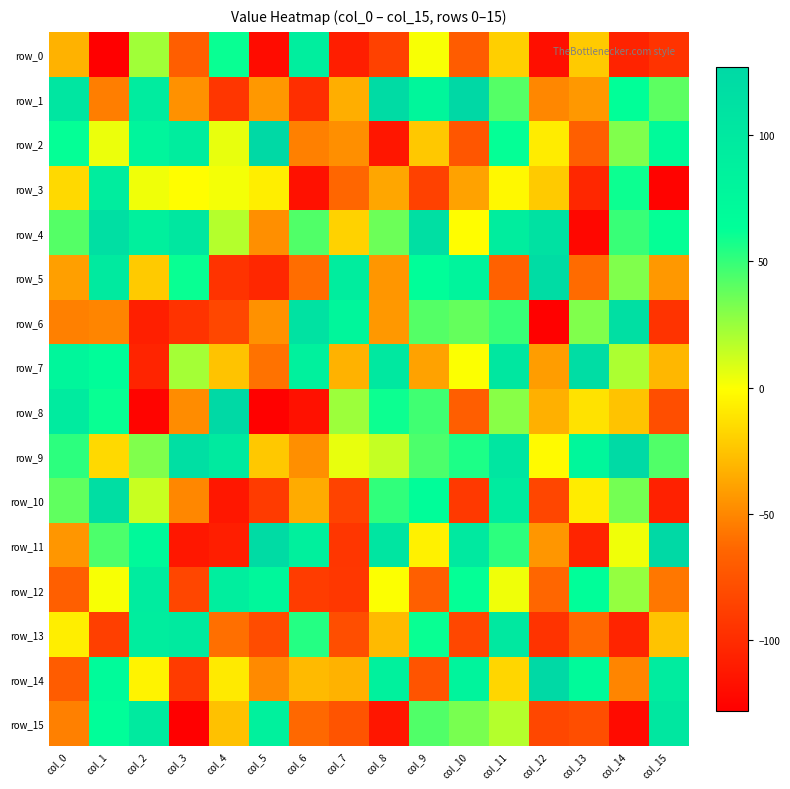

Reading left to right, list all the values displayed in this chart.

row_0: col_0=-32	col_1=-128	col_2=23	col_3=-69	col_4=61	col_5=-120	col_6=91	col_7=-109	col_8=-87	col_9=1	col_10=-70	col_11=-20	col_12=-118	col_13=-22	col_14=-106	col_15=-96
row_1: col_0=104	col_1=-54	col_2=94	col_3=-46	col_4=-94	col_5=-43	col_6=-99	col_7=-34	col_8=122	col_9=78	col_10=127	col_11=42	col_12=-50	col_13=-43	col_14=63	col_15=40
row_2: col_0=62	col_1=4	col_2=79	col_3=93	col_4=5	col_5=125	col_6=-53	col_7=-47	col_8=-114	col_9=-23	col_10=-74	col_11=62	col_12=-8	col_13=-68	col_14=31	col_15=71
row_3: col_0=-16	col_1=92	col_2=3	col_3=-1	col_4=2	col_5=-7	col_6=-117	col_7=-64	col_8=-37	col_9=-87	col_10=-39	col_11=-3	col_12=-22	col_13=-103	col_14=60	col_15=-126
row_4: col_0=42	col_1=116	col_2=88	col_3=102	col_4=18	col_5=-47	col_6=43	col_7=-19	col_8=36	col_9=116	col_10=-1	col_11=92	col_12=113	col_13=-123	col_14=49	col_15=62
row_5: col_0=-40	col_1=98	col_2=-22	col_3=61	col_4=-96	col_5=-103	col_6=-61	col_7=93	col_8=-44	col_9=64	col_10=80	col_11=-67	col_12=120	col_13=-62	col_14=31	col_15=-43
row_6: col_0=-53	col_1=-51	col_2=-108	col_3=-96	col_4=-83	col_5=-46	col_6=110	col_7=78	col_8=-43	col_9=42	col_10=38	col_11=49	col_12=-127	col_13=31	col_14=116	col_15=-96
row_7: col_0=78	col_1=65	col_2=-105	col_3=22	col_4=-25	col_5=-59	col_6=85	col_7=-32	col_8=100	col_9=-39	col_10=0	col_11=103	col_12=-41	col_13=119	col_14=20	col_15=-30
row_8: col_0=96	col_1=61	col_2=-125	col_3=-48	col_4=125	col_5=-127	col_6=-117	col_7=24	col_8=60	col_9=47	col_10=-69	col_11=29	col_12=-33	col_13=-12	col_14=-25	col_15=-79
row_9: col_0=52	col_1=-16	col_2=31	col_3=116	col_4=98	col_5=-23	col_6=-47	col_7=5	col_8=14	col_9=44	col_10=56	col_11=104	col_12=-2	col_13=76	col_14=124	col_15=43
row_10: col_0=39	col_1=118	col_2=13	col_3=-50	col_4=-113	col_5=-91	col_6=-35	col_7=-86	col_8=51	col_9=65	col_10=-92	col_11=95	col_12=-84	col_13=-8	col_14=34	col_15=-107
row_11: col_0=-44	col_1=44	col_2=73	col_3=-113	col_4=-109	col_5=123	col_6=87	col_7=-94	col_8=106	col_9=-6	col_10=99	col_11=52	col_12=-44	col_13=-105	col_14=3	col_15=126
row_12: col_0=-68	col_1=1	col_2=94	col_3=-84	col_4=90	col_5=76	col_6=-90	col_7=-93	col_8=0	col_9=-68	col_10=62	col_11=3	col_12=-64	col_13=64	col_14=26	col_15=-57
row_13: col_0=-7	col_1=-88	col_2=93	col_3=97	col_4=-60	col_5=-80	col_6=54	col_7=-79	col_8=-29	col_9=61	col_10=-83	col_11=100	col_12=-96	col_13=-63	col_14=-105	col_15=-25
row_14: col_0=-70	col_1=69	col_2=-5	col_3=-91	col_4=-9	col_5=-49	col_6=-29	col_7=-32	col_8=85	col_9=-75	col_10=80	col_11=-17	col_12=125	col_13=70	col_14=-51	col_15=94
row_15: col_0=-53	col_1=64	col_2=97	col_3=-128	col_4=-26	col_5=86	col_6=-63	col_7=-75	col_8=-114	col_9=43	col_10=33	col_11=18	col_12=-83	col_13=-79	col_14=-121	col_15=103